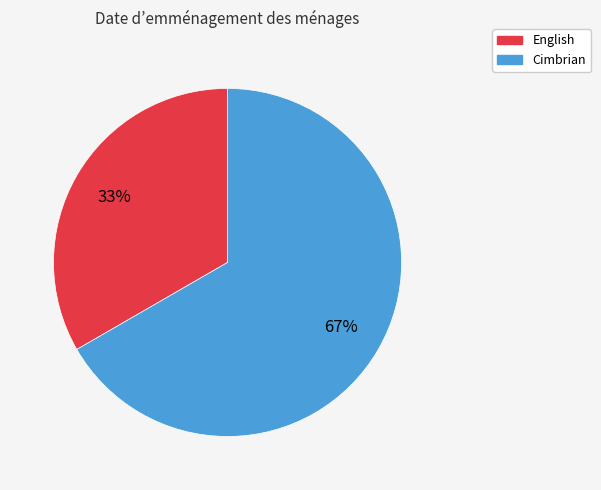

Does Cimbrian account for over 50% of the chart?

Yes